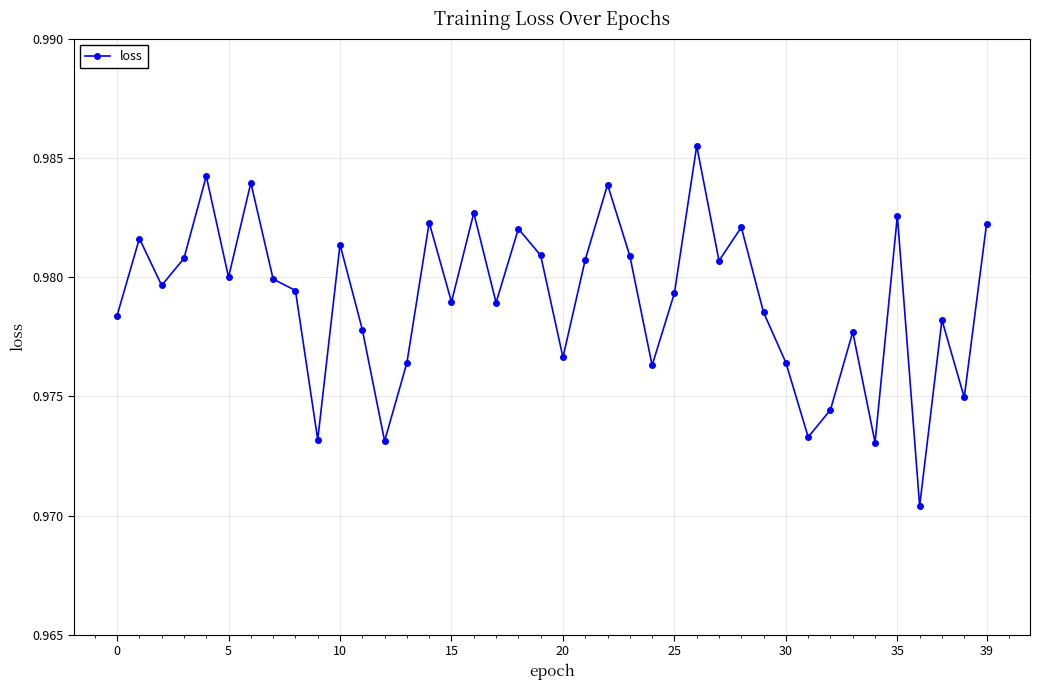

True or false: the data has more than 0 interior local peaks.

True